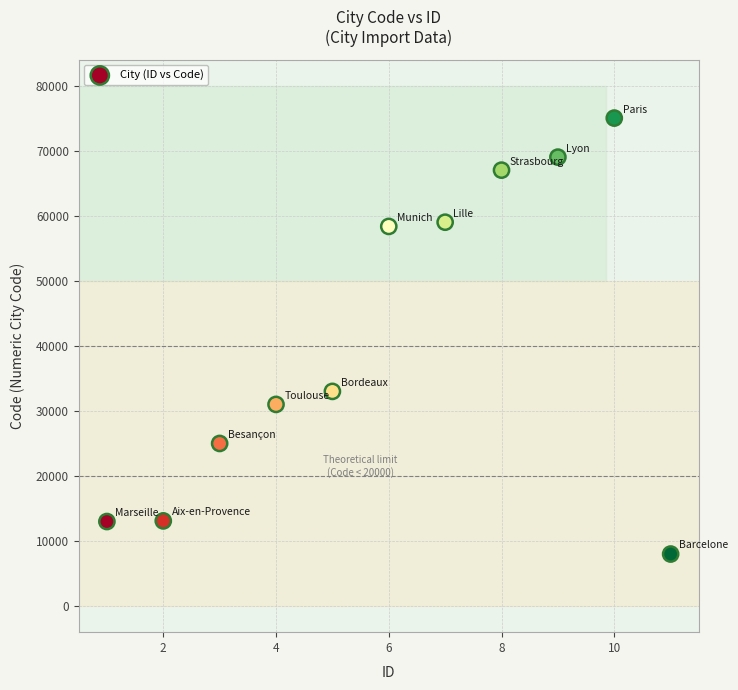

What is the range of X values (max minus min)?

10